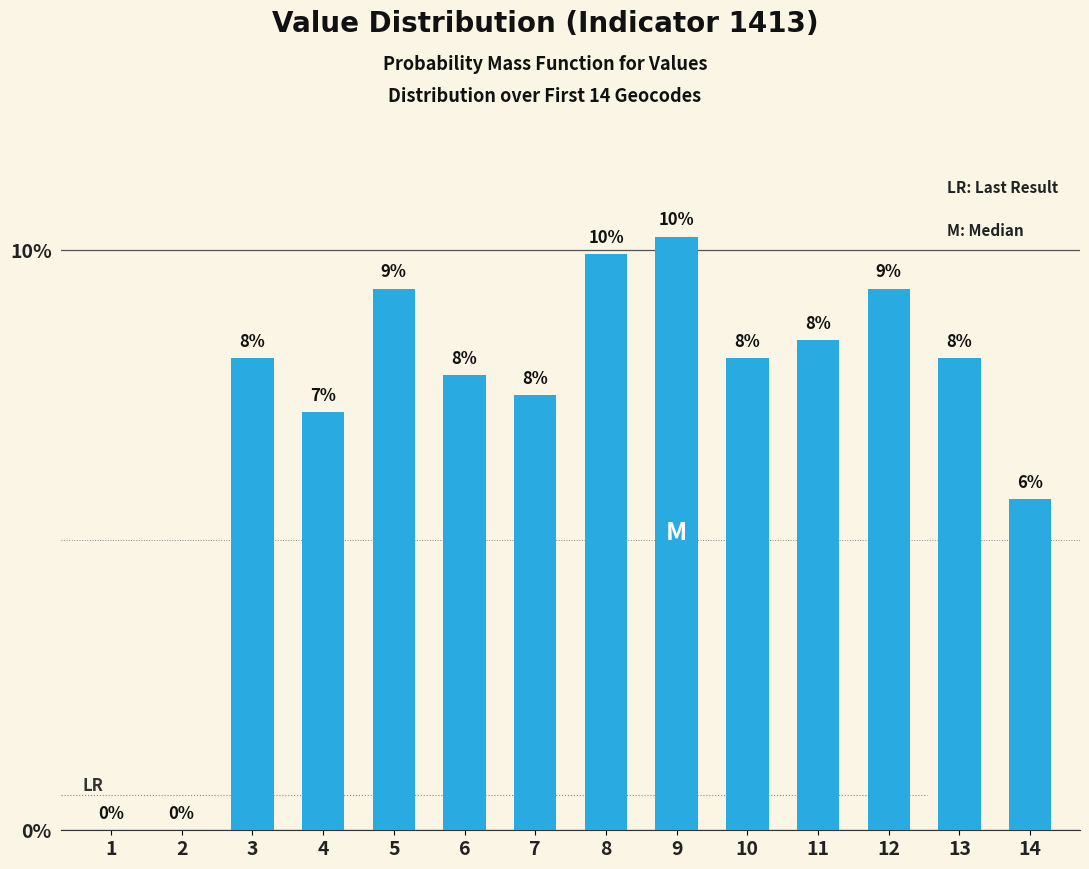

The value at 8 is 9.9. True or false?

True